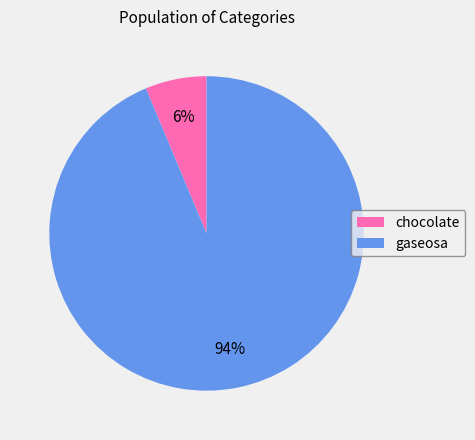

What is the ratio of the value at chocolate to the value at gaseosa?

0.1